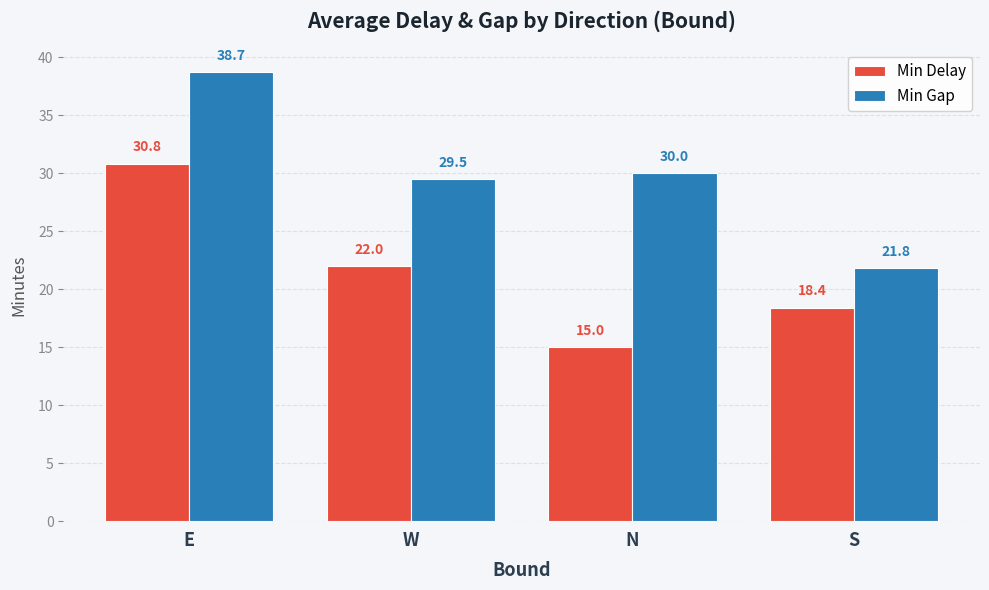

How many bars are there in total?

8